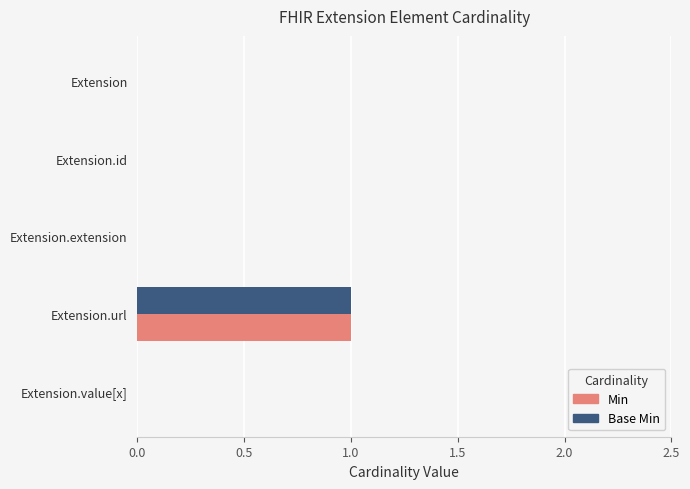

Is it true that Base Min equals 1 at Extension.value[x]?

False